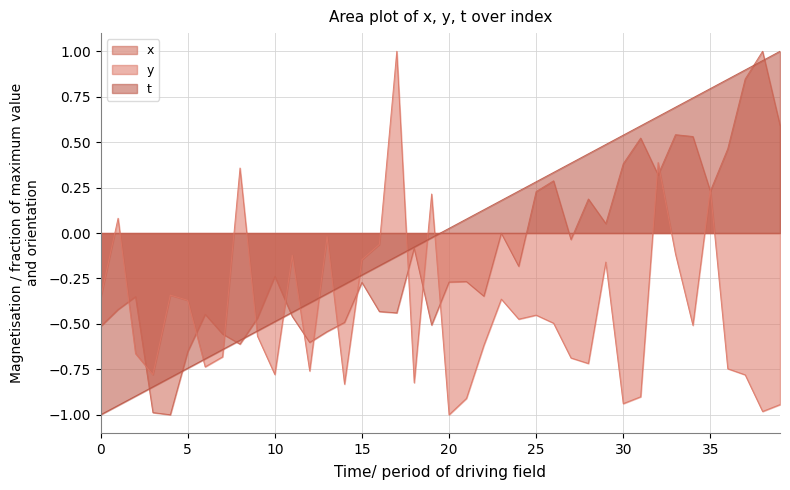

Between 1 and 8, which series saw the biggest shift?

t